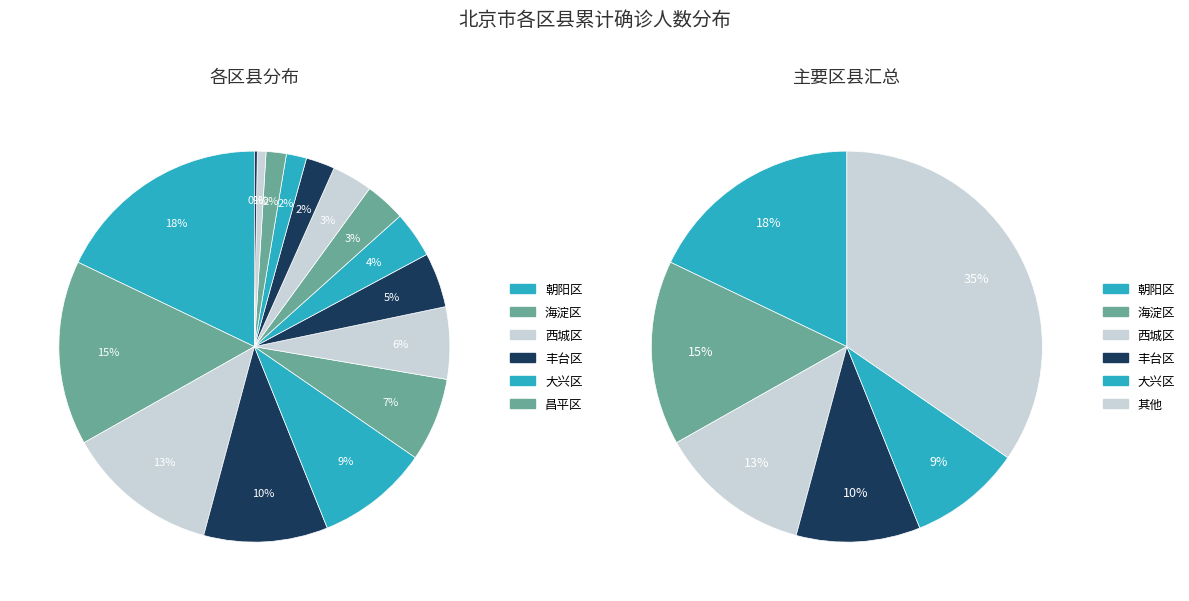

What percentage is NOT represented by 大兴区?

90.7%